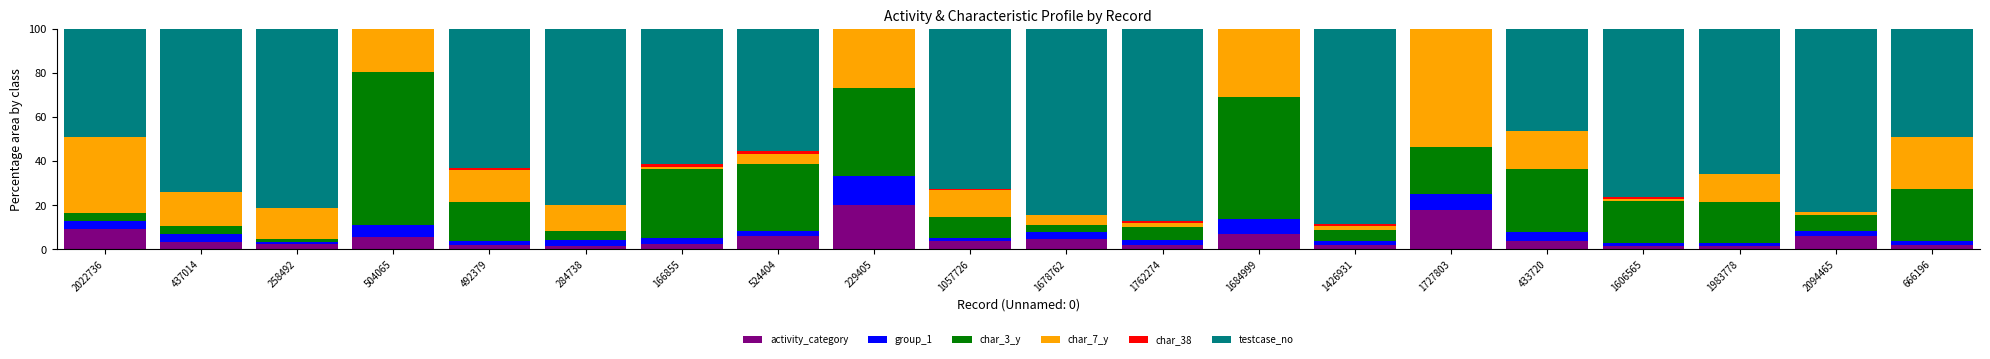

Count the number of data series in this chart.

6